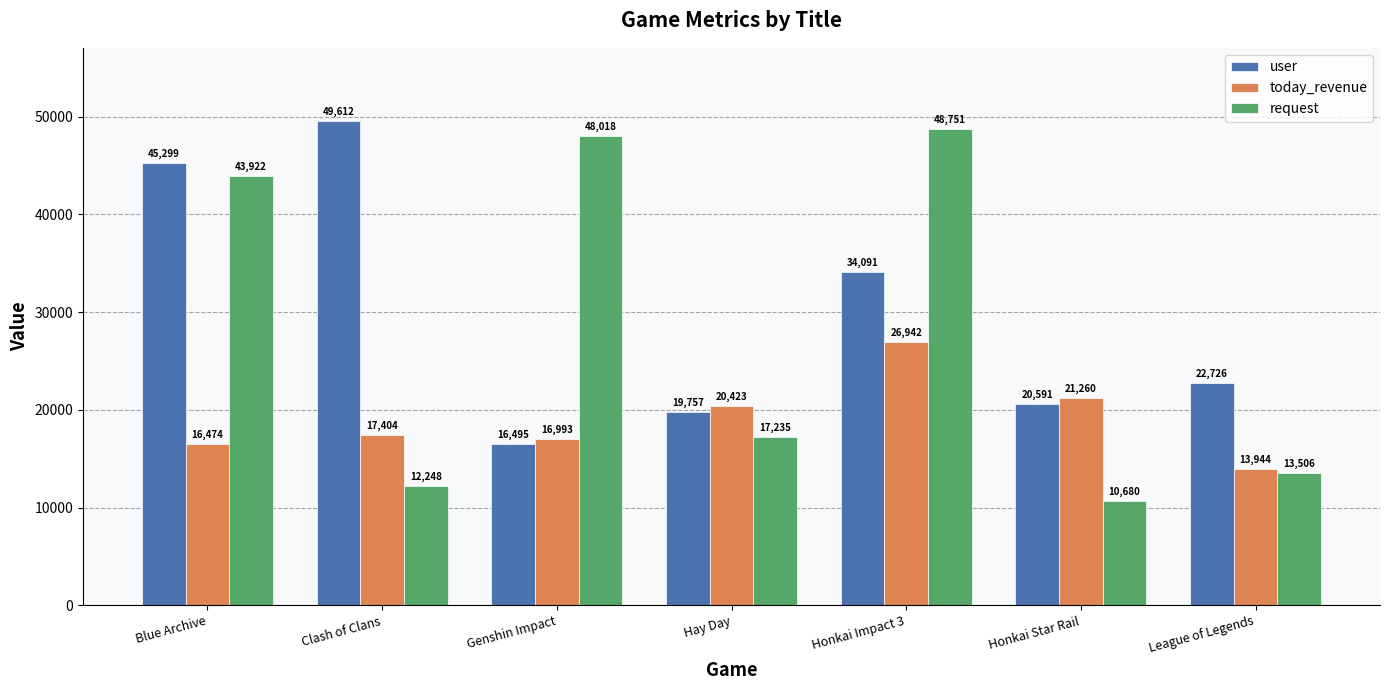

How many data points does each series have?

7